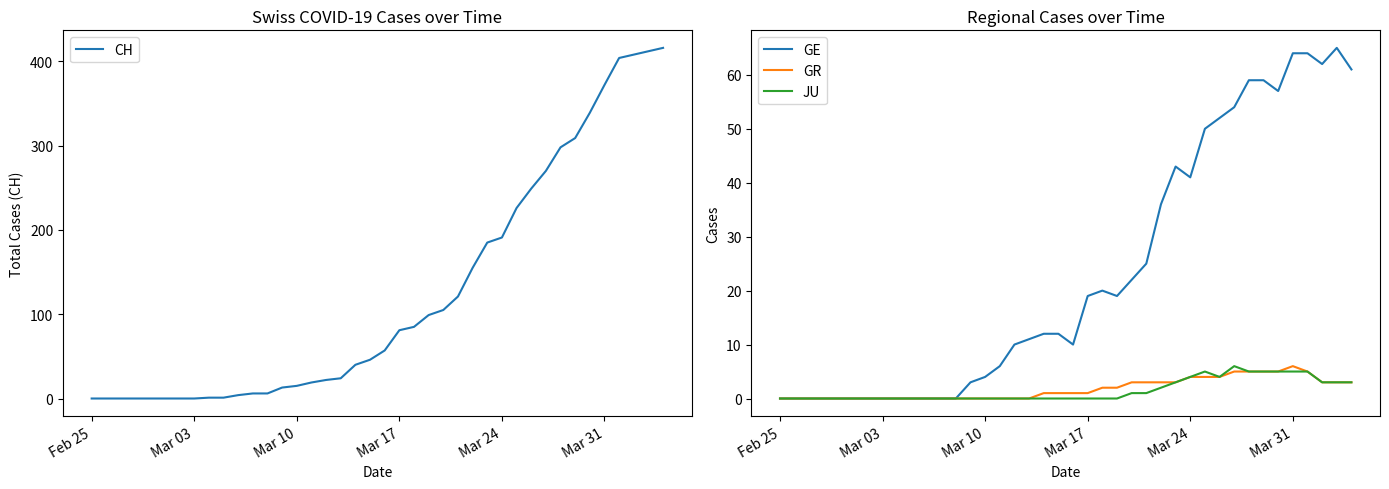

Does the chart have visible grid lines?

No